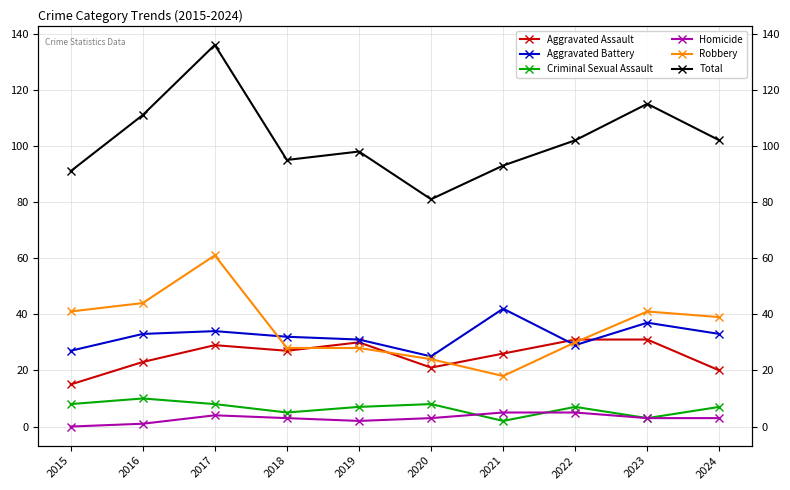

In Total, how many points are lower than both neighbors (excluding endpoints)?

2